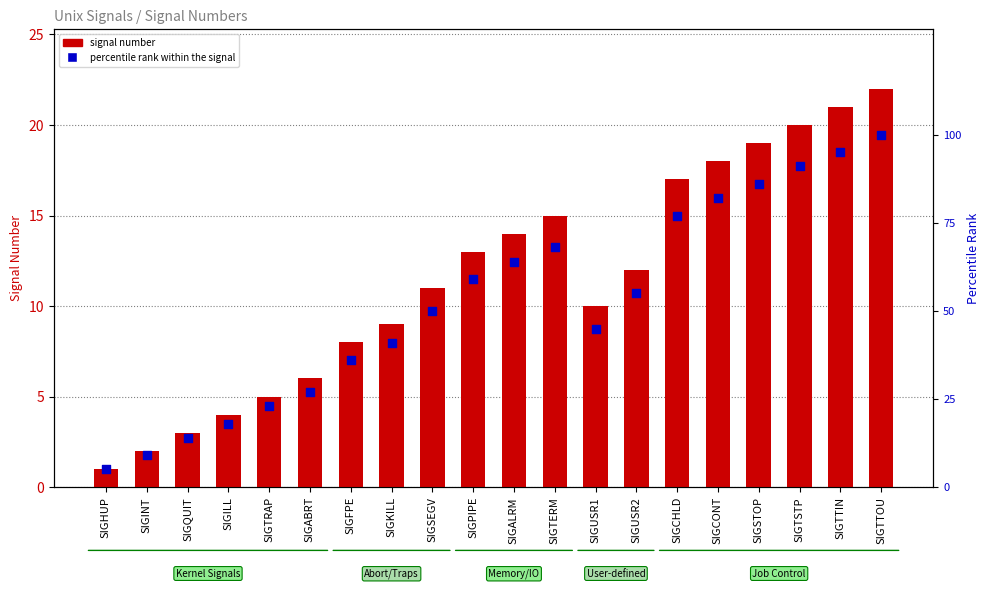

Which series contains the lowest Y value?

signal number